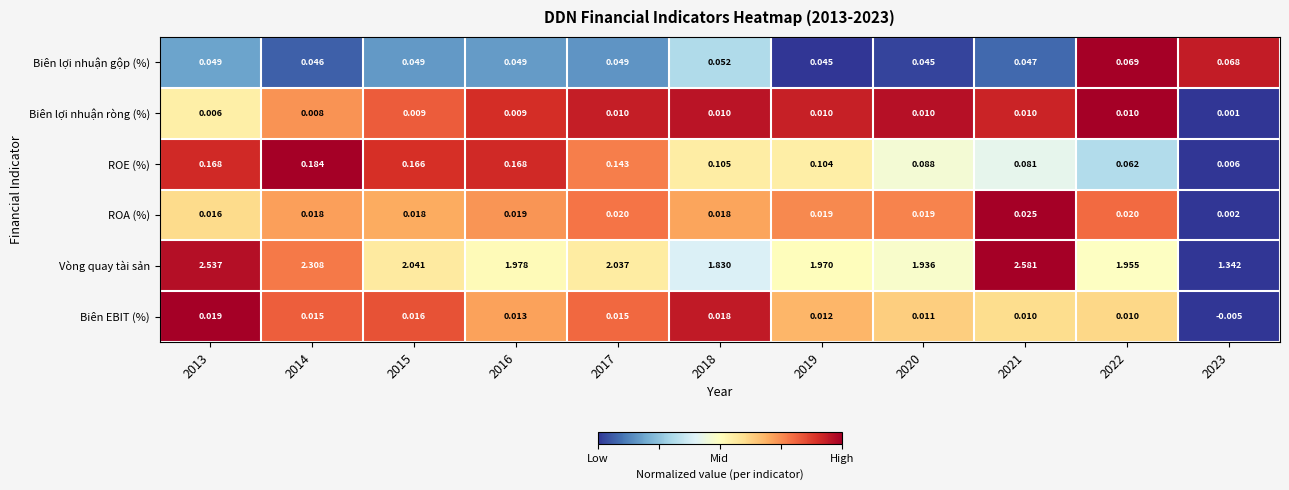

Is the value of Biên EBIT (%) at 2013 greater than the value of Biên lợi nhuận gộp (%) at 2013?

No